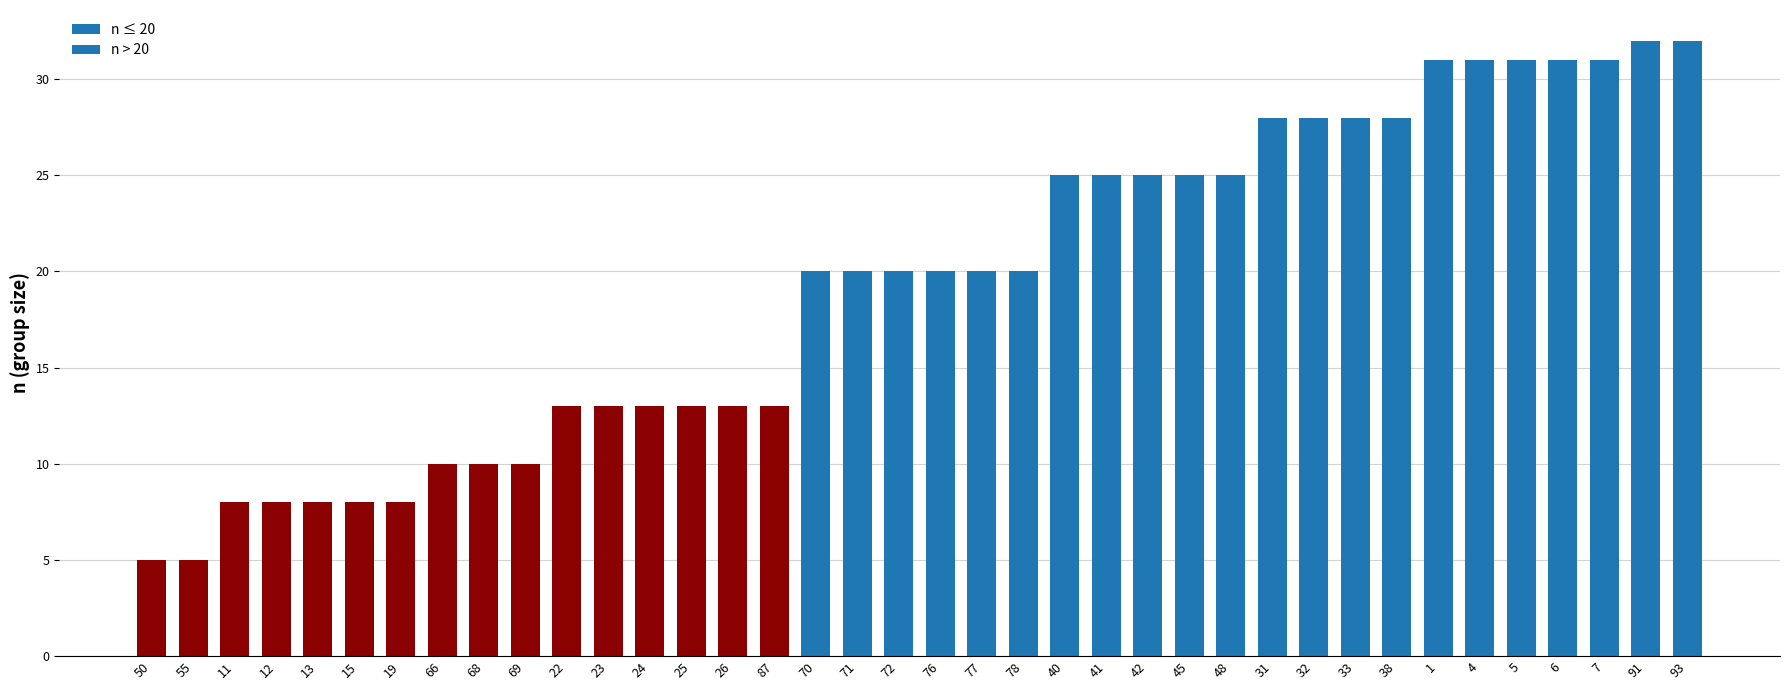

What is the label of the 27th bar from the left?

48